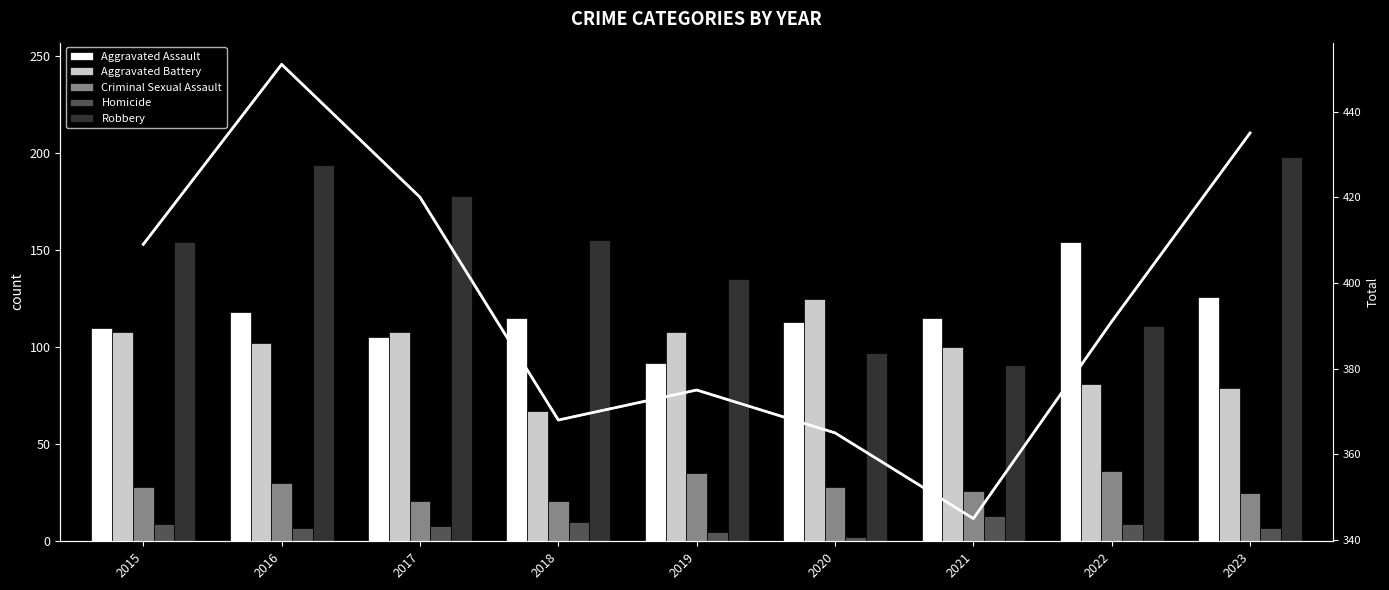

At which label is Criminal Sexual Assault closest to 28?

2015